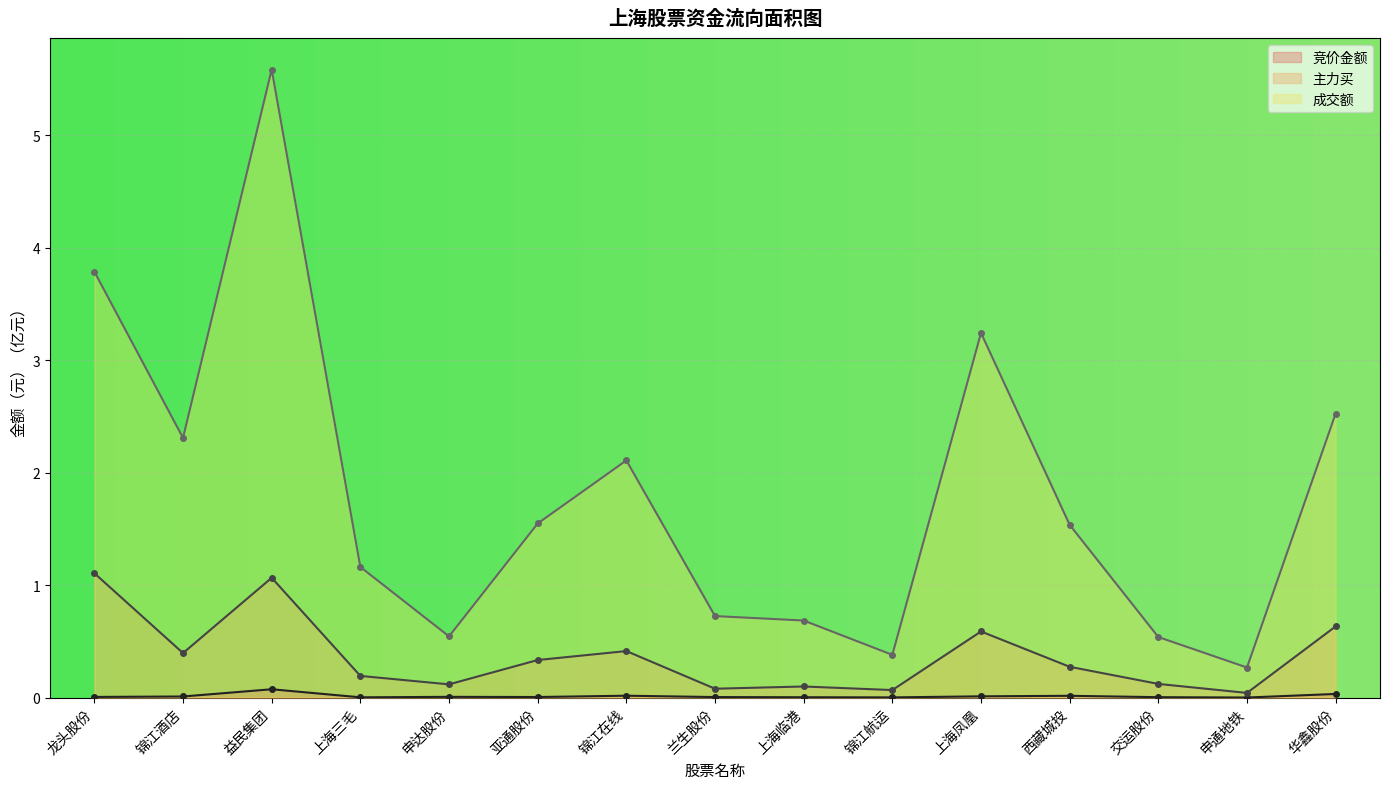

Reading right to left, extract all data points from this chart.

竞价金额: 0.0	0.0	0.0	0.0	0.0	0.0	0.0	0.0	0.0	0.0	0.0	0.0	0.1	0.0	0.0
主力买: 0.6	0.0	0.1	0.3	0.6	0.1	0.1	0.1	0.4	0.3	0.1	0.2	1.1	0.4	1.1
成交额: 2.5	0.3	0.5	1.5	3.2	0.4	0.7	0.7	2.1	1.5	0.5	1.2	5.6	2.3	3.8